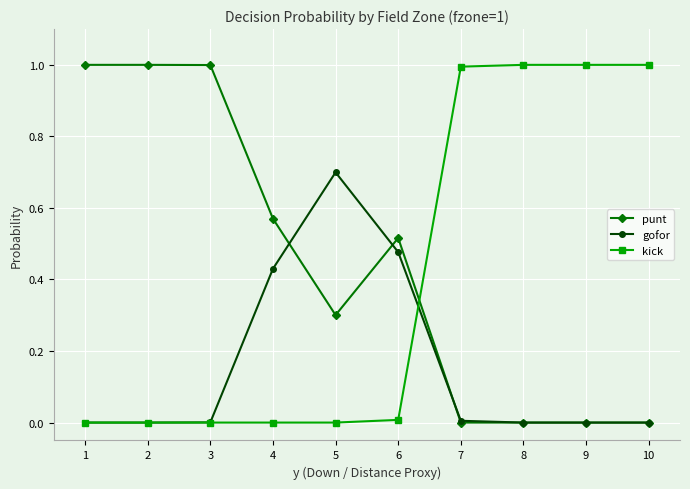

The kick series shows 0.0 at 1. True or false?

True